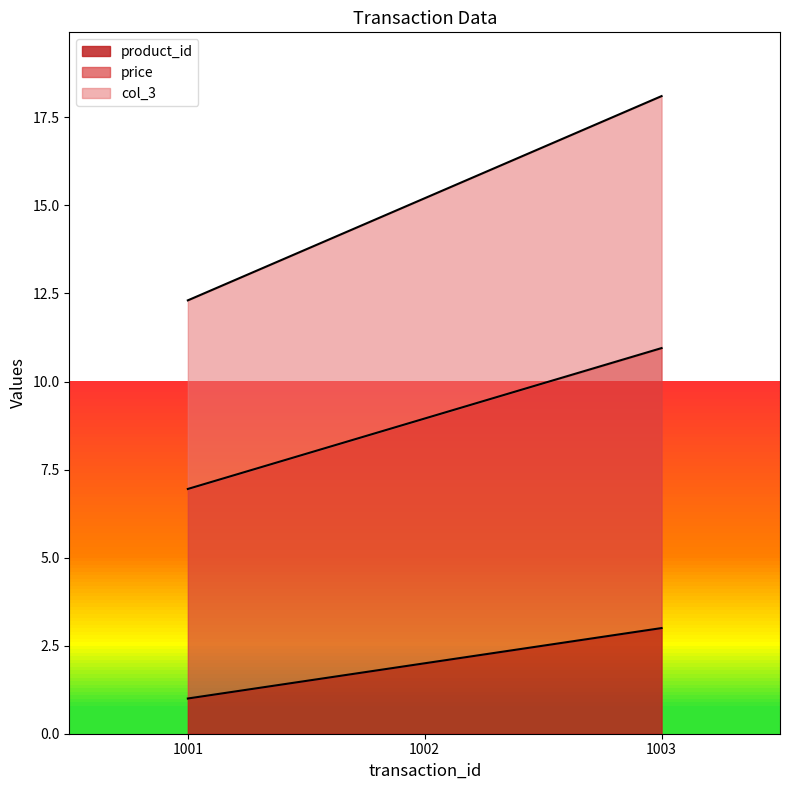

What is the average value of the col_3 series?

15.2